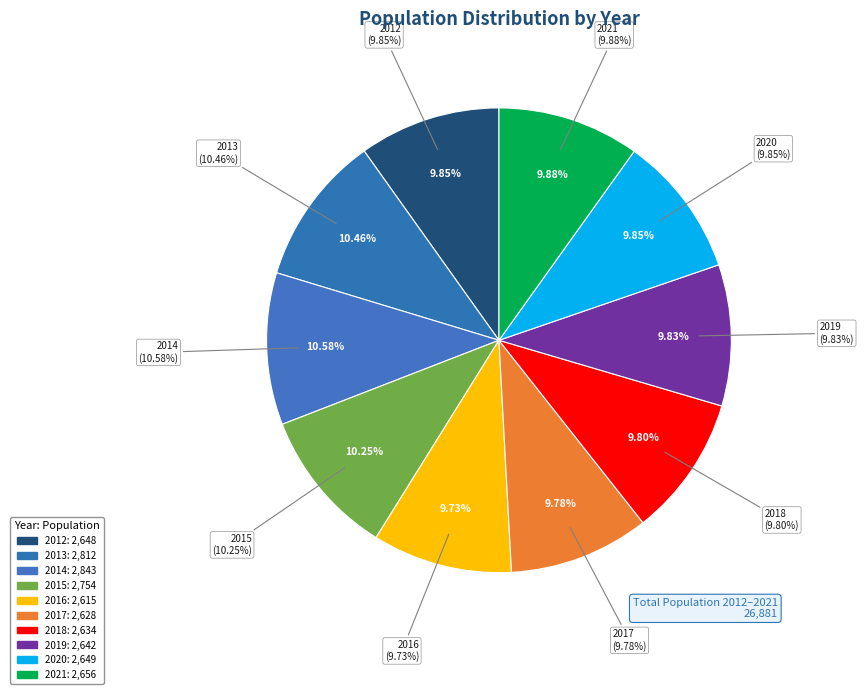

What is the ratio of the value at 2014 to the value at 2016?

1.1